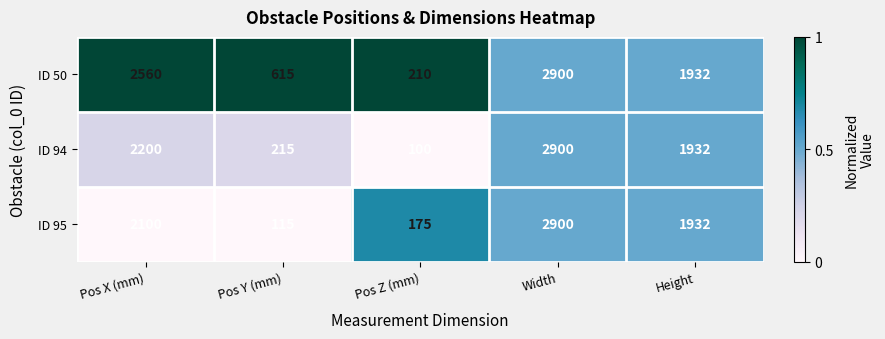

Which series has the widest spread of values?

ID 94